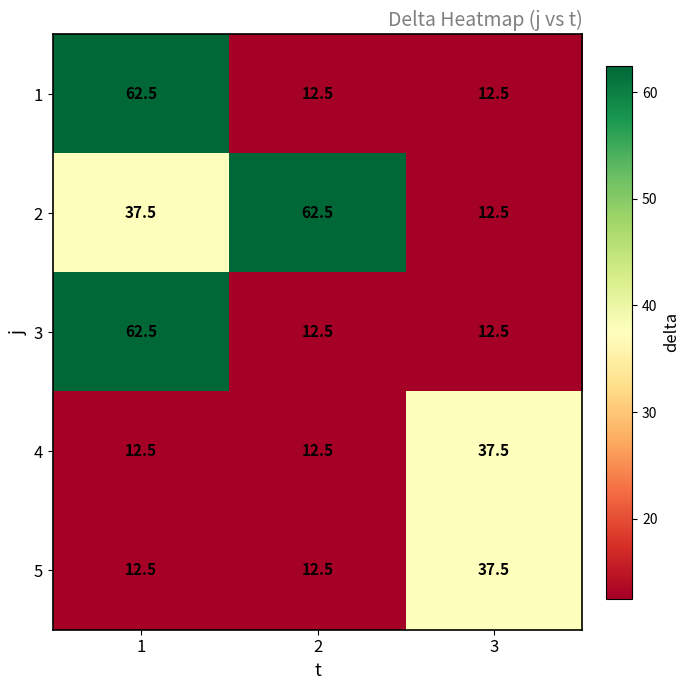

The value of 1 at 3 is 6.1. True or false?

False